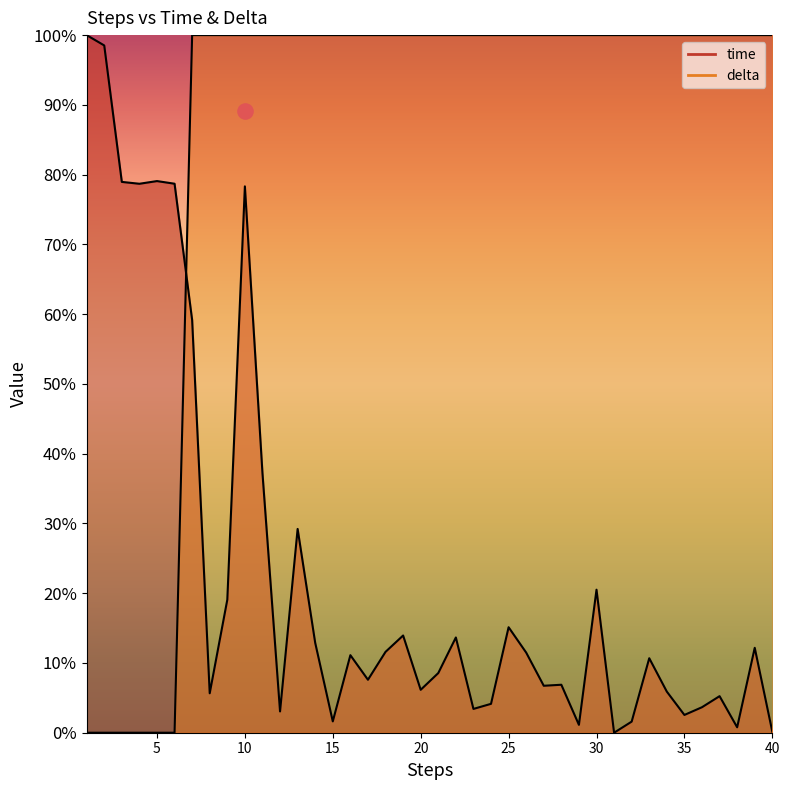

Which series has the largest total across all categories?

delta